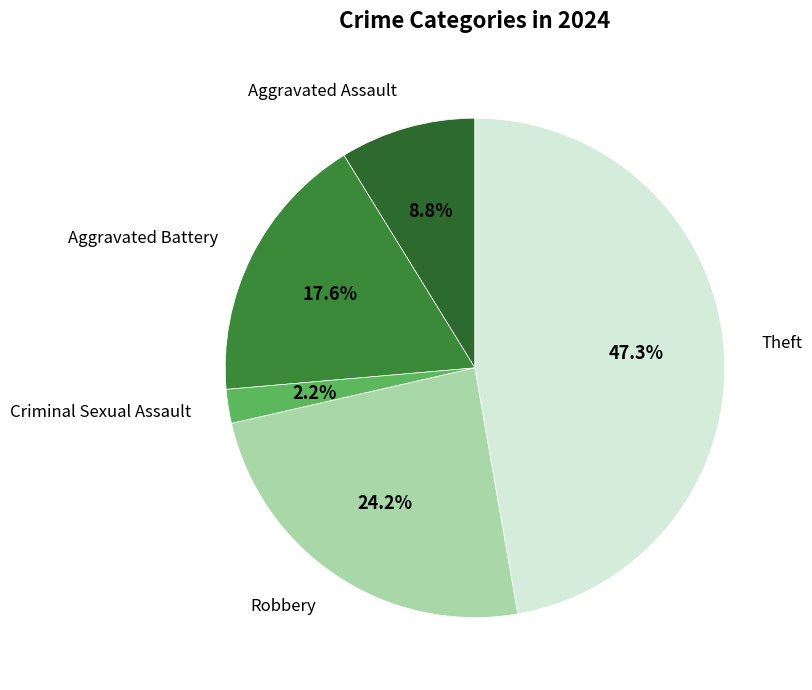

Does any single category account for the majority?

No